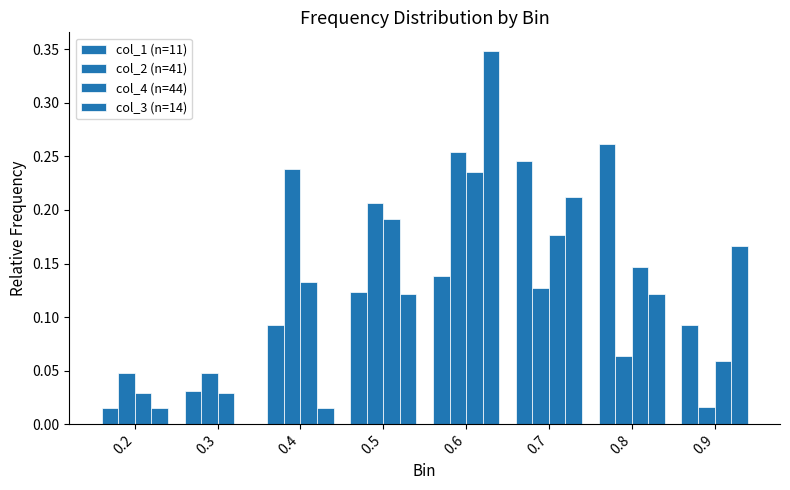

Reading left to right, list all the values displayed in this chart.

col_1 (n=11): 0.0	0.0	0.1	0.1	0.1	0.2	0.3	0.1
col_2 (n=41): 0.0	0.0	0.2	0.2	0.3	0.1	0.1	0.0
col_4 (n=44): 0.0	0.0	0.1	0.2	0.2	0.2	0.1	0.1
col_3 (n=14): 0.0	0.0	0.0	0.1	0.3	0.2	0.1	0.2